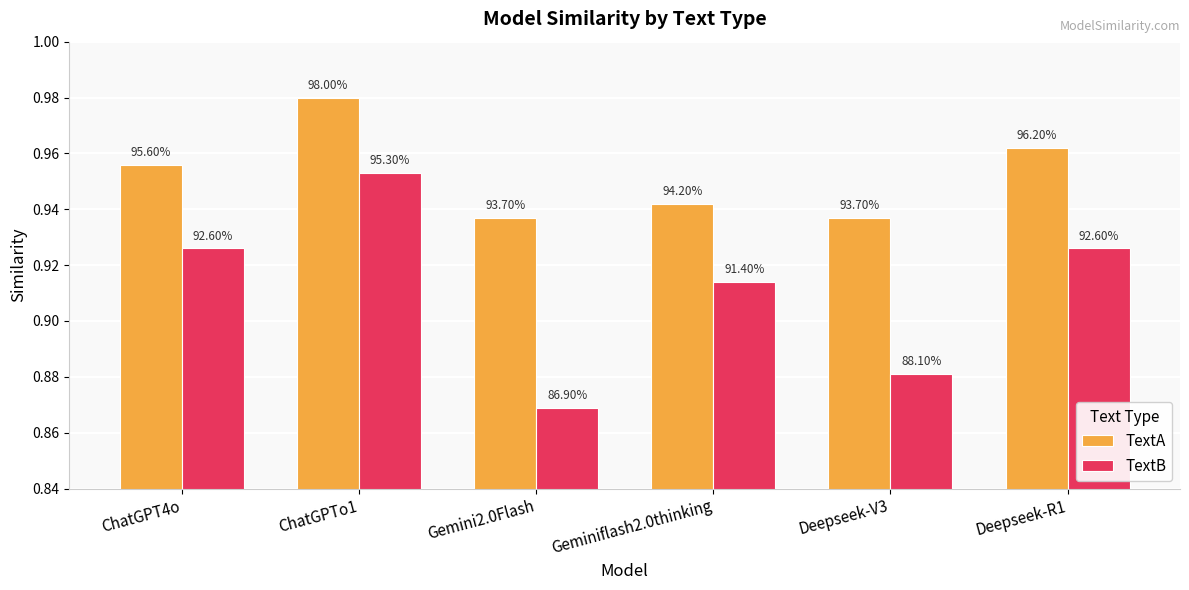

Is it true that TextB equals 1.5 at ChatGPTo1?

False